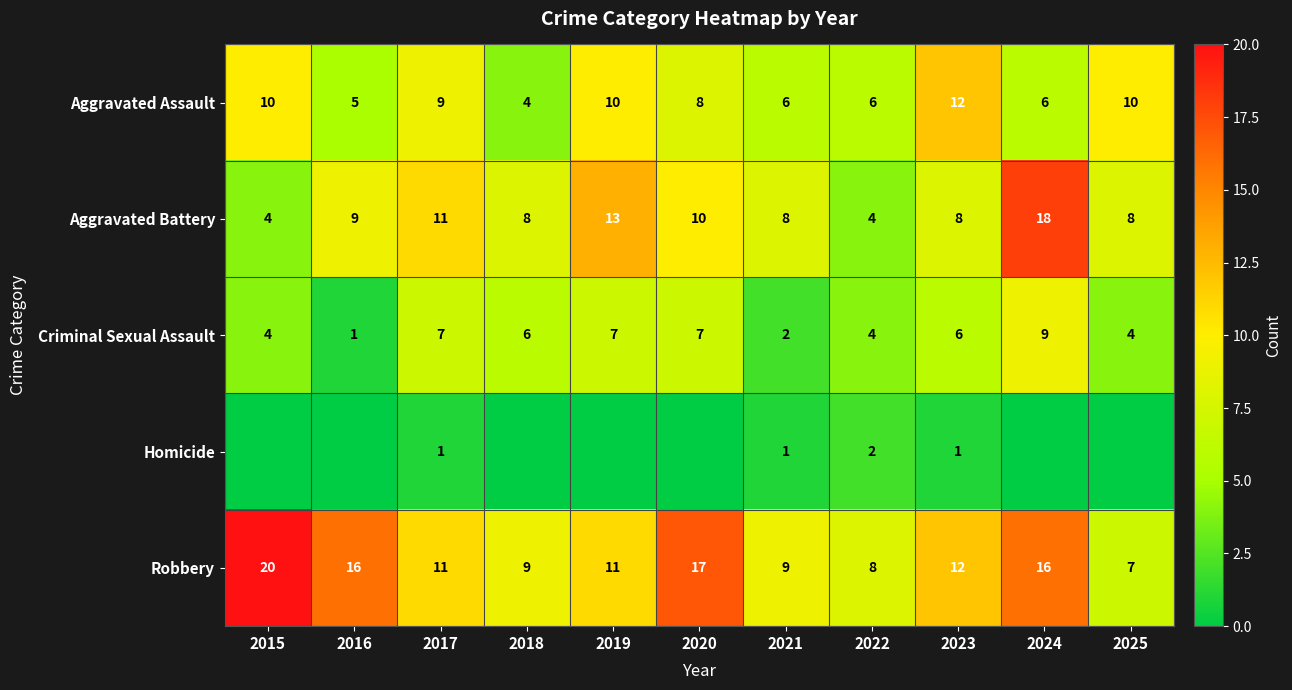

How many data points does each series have?

11